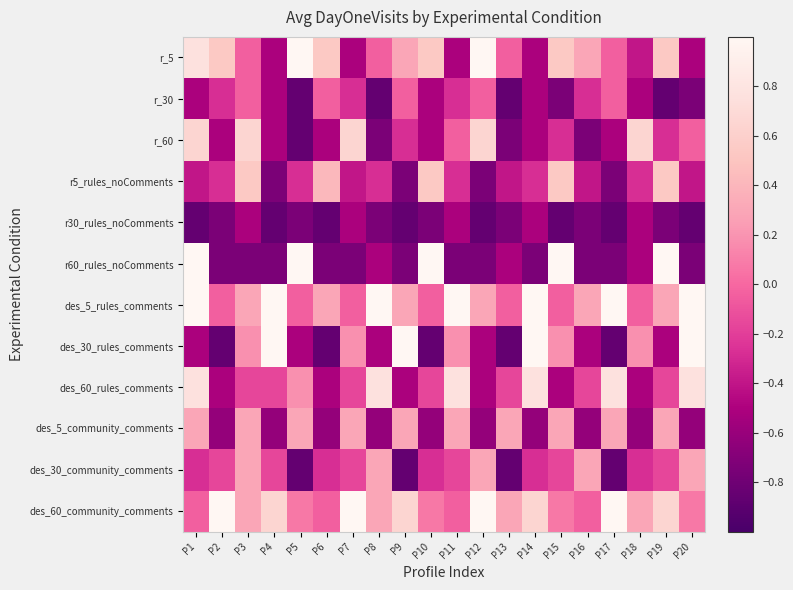

List the series in order of their peak value, lowest first.

r30_rules_noComments, r_30, des_5_community_comments, des_30_community_comments, r5_rules_noComments, r_60, des_60_rules_comments, r_5, des_5_rules_comments, r60_rules_noComments, des_30_rules_comments, des_60_community_comments